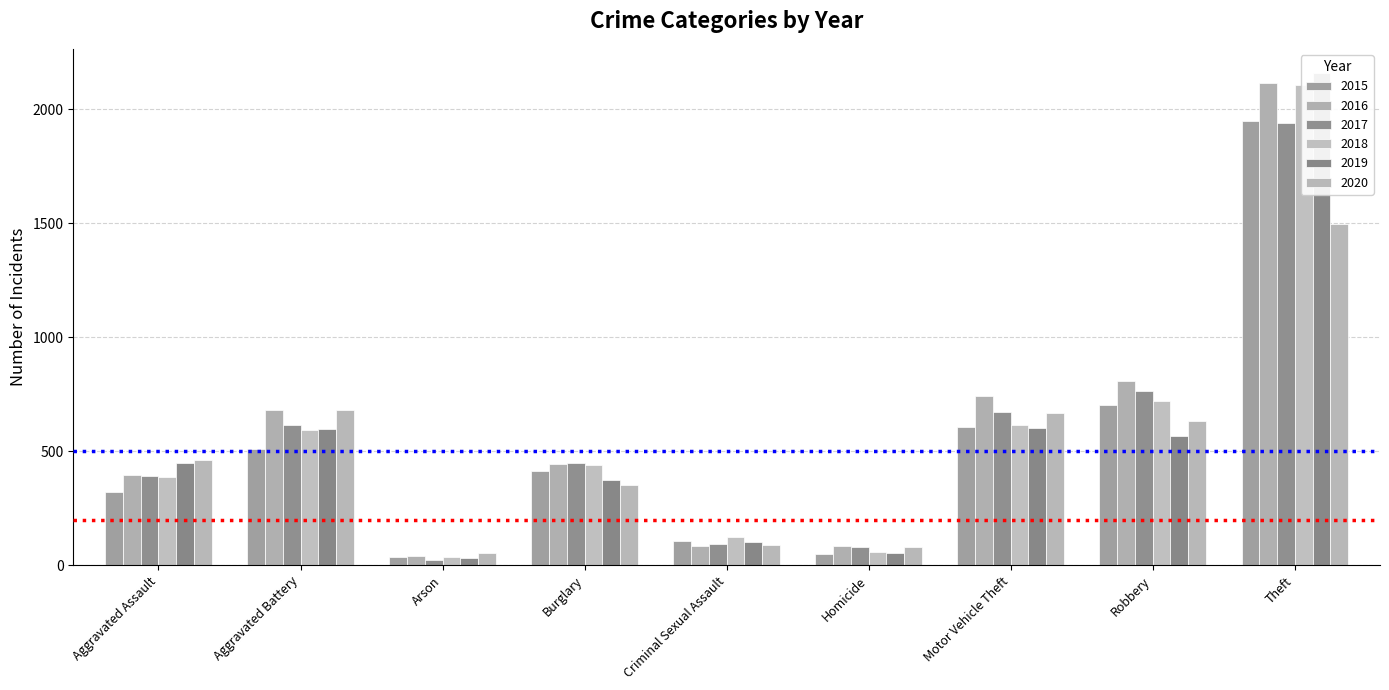

What is the label of the 6th bar from the right?

Burglary